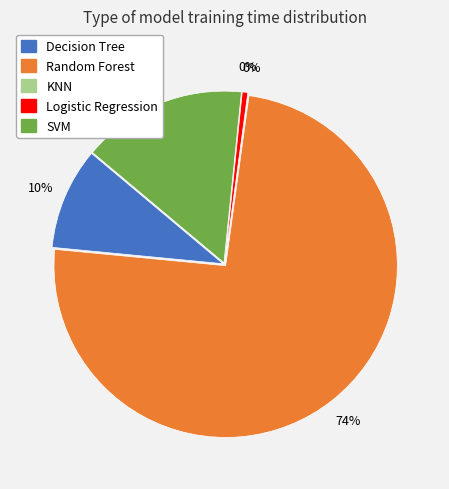

Is there any slice that represents more than half of the pie?

Yes